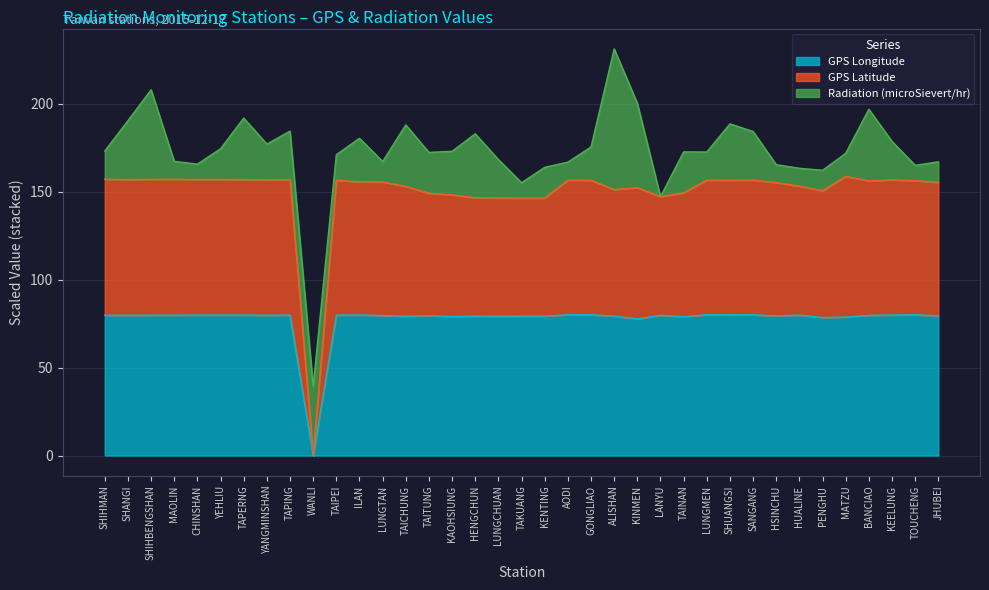

Between AODI and MATZU, which series saw the biggest shift?

GPS Latitude